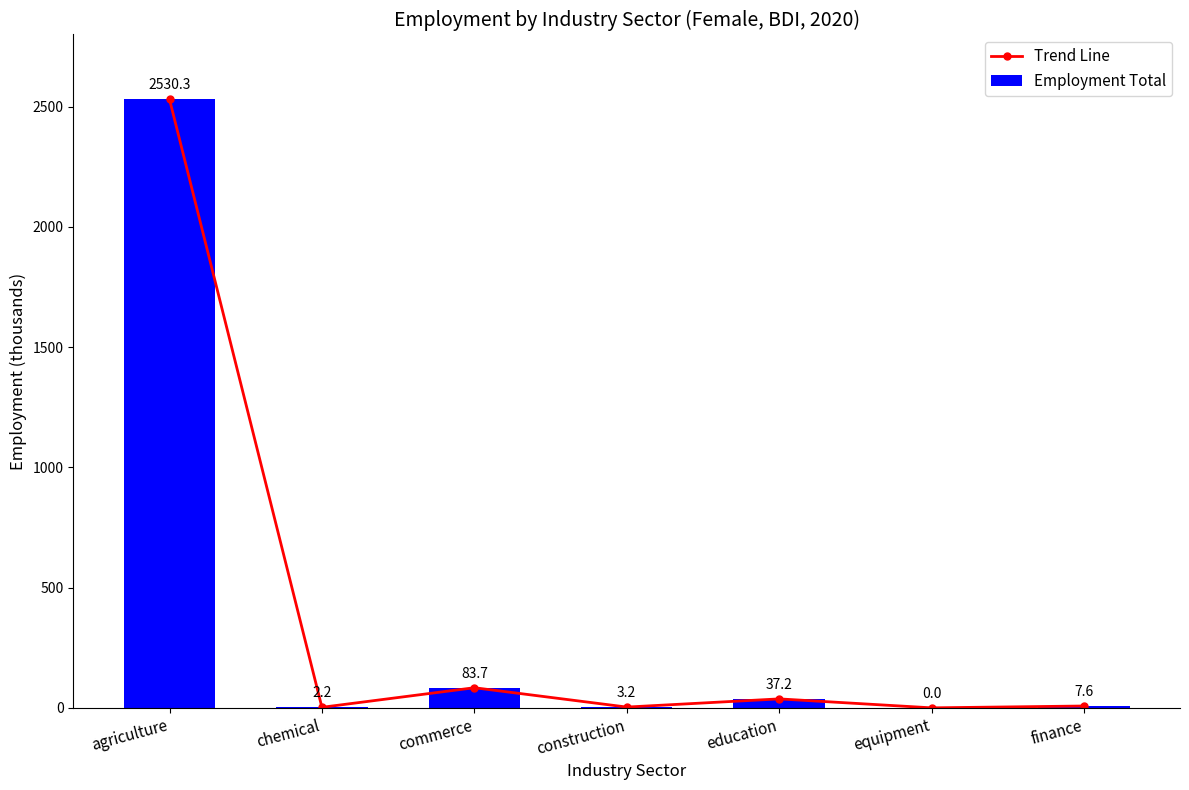

Between chemical and equipment, which series saw the biggest shift?

Trend Line